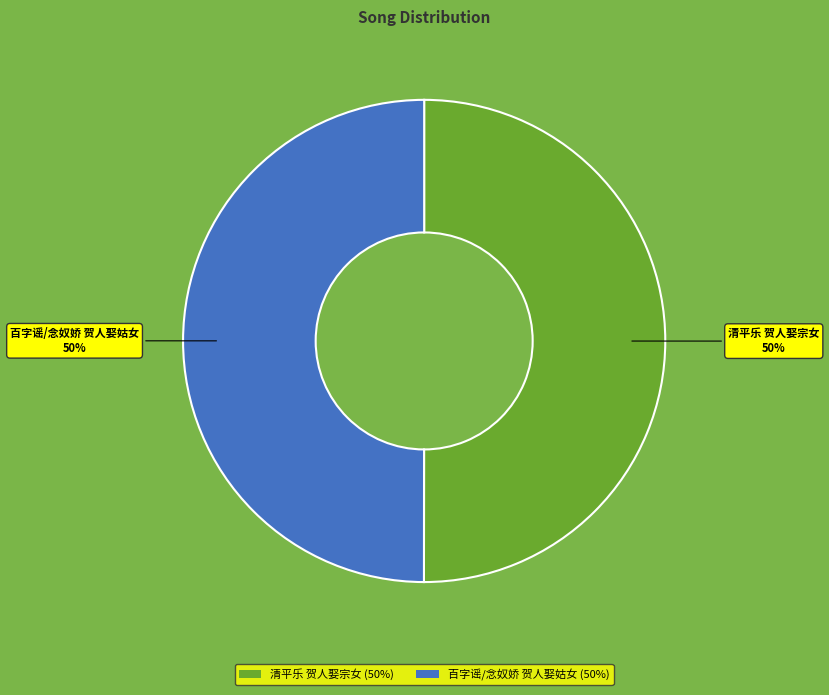

What percentage is the 清平乐 贺人娶宗女 slice, to the nearest percent?

50%